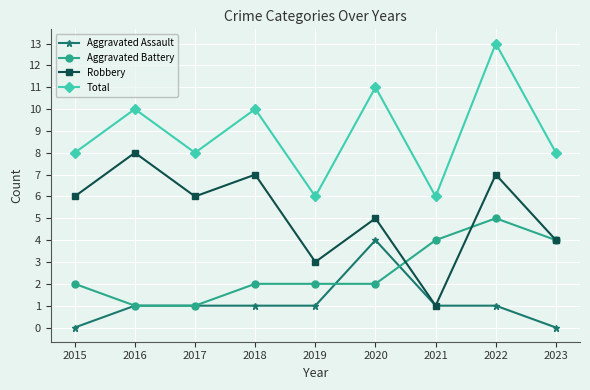

What is the difference between the maximum and minimum values in the Robbery series?

7